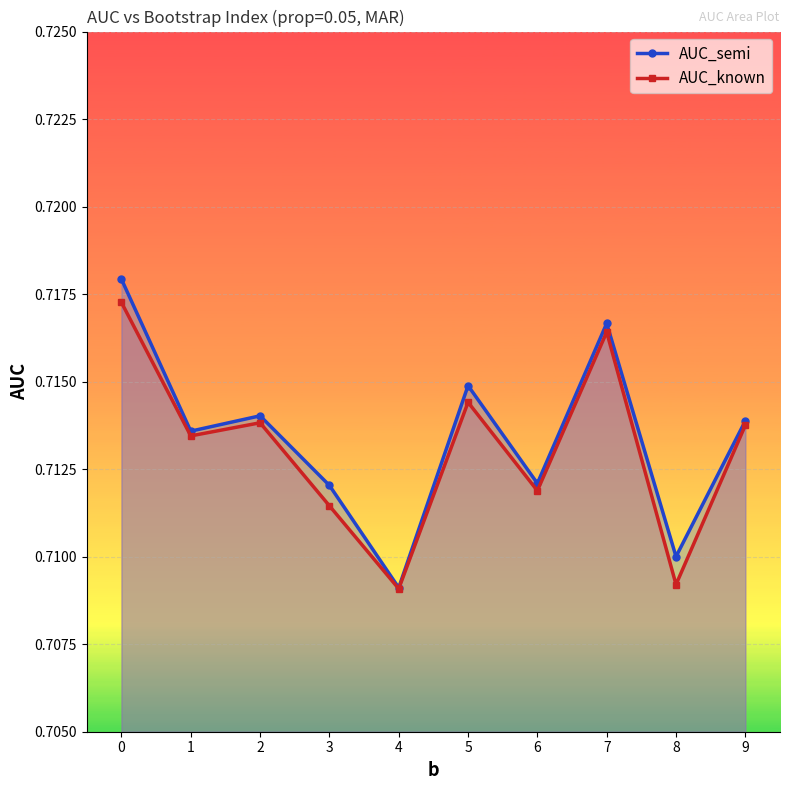

At which category does AUC_known reach its first local peak?

2